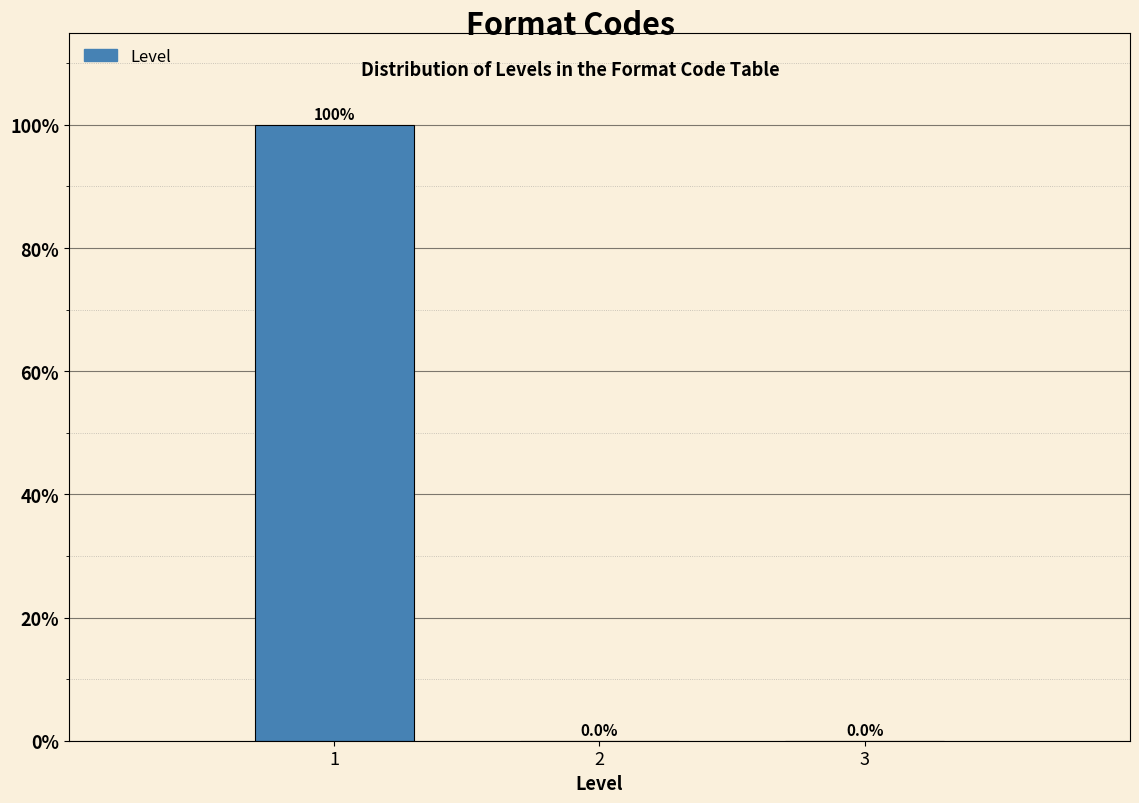

Over which range of the x-axis is the bar tallest?

0.5 to 1.5